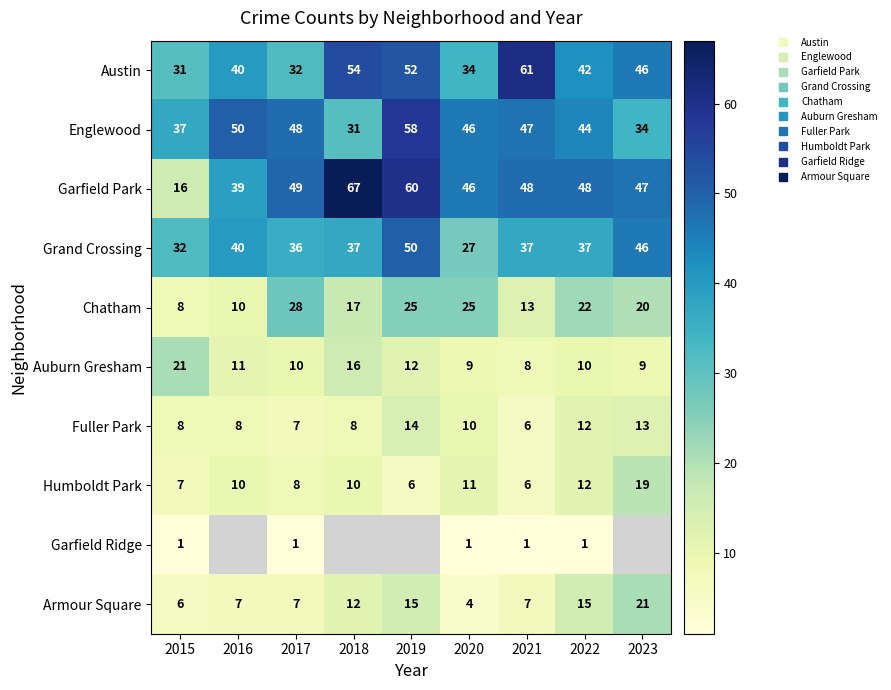

How many Fuller Park values are between 8 and 12?

5